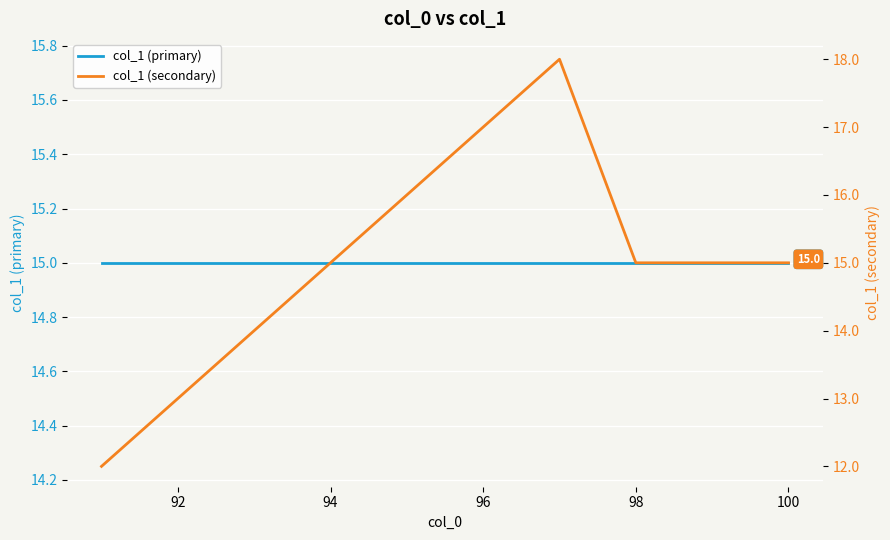

What is the greatest value displayed?

18